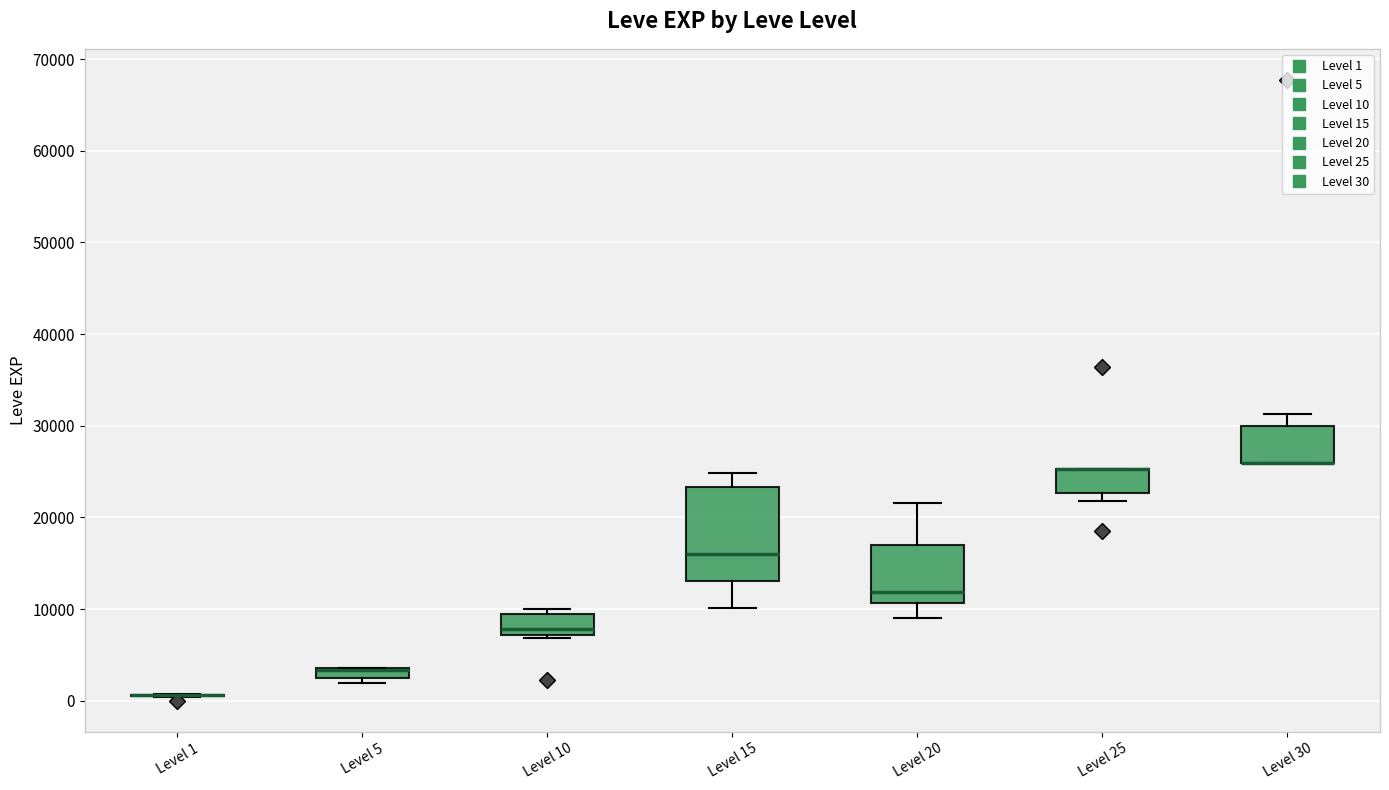

Which box is the tallest, from its lower edge to its upper edge?

Level 15